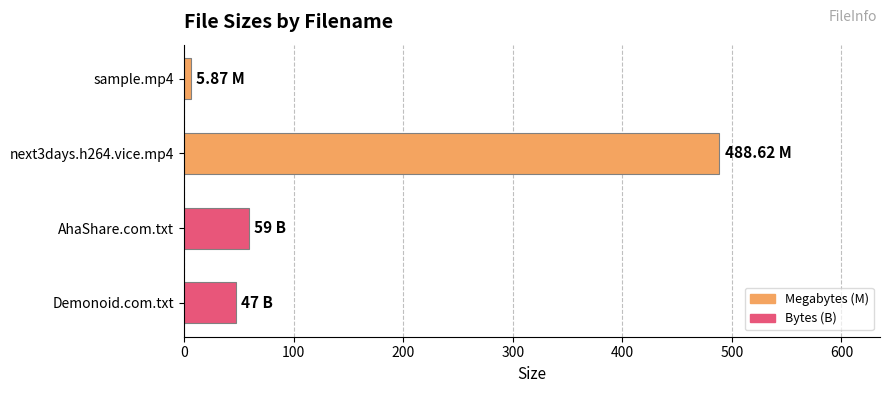

List the labels in order of value, largest first.

next3days.h264.vice.mp4, AhaShare.com.txt, Demonoid.com.txt, sample.mp4